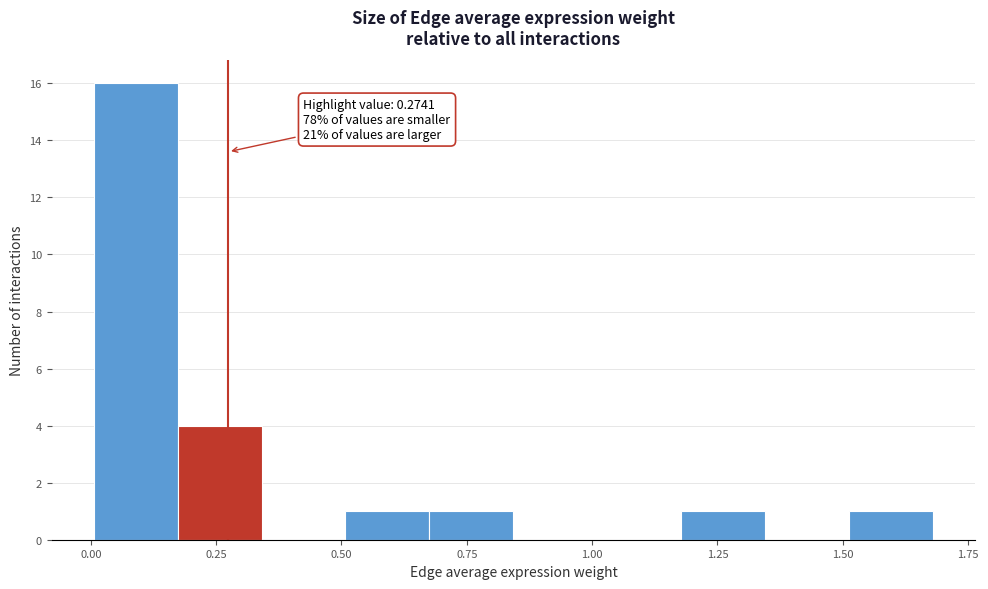

Around what value on the x-axis is the tallest bar? Give the approximate position of its centre, as read against the axis.

0.10